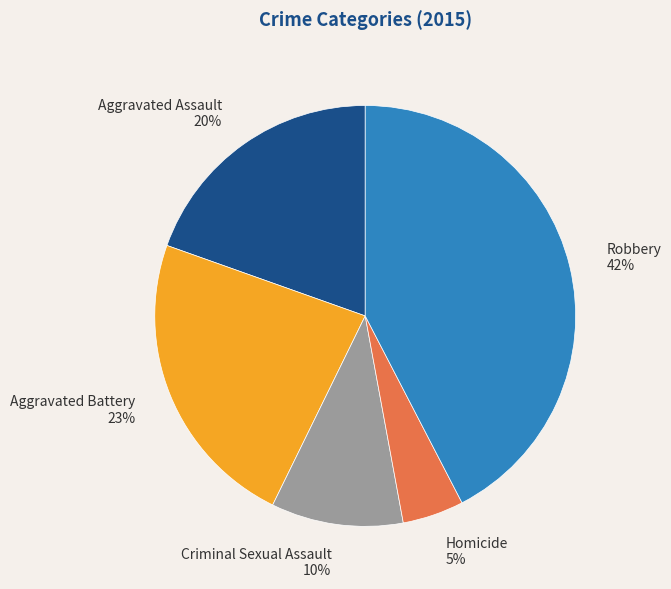

Rank the categories by value from highest to lowest.

Robbery, Aggravated Battery, Aggravated Assault, Criminal Sexual Assault, Homicide